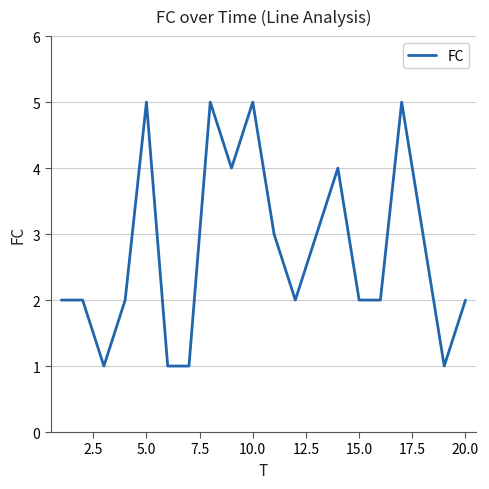

True or false: the data has more than 2 interior local peaks.

True